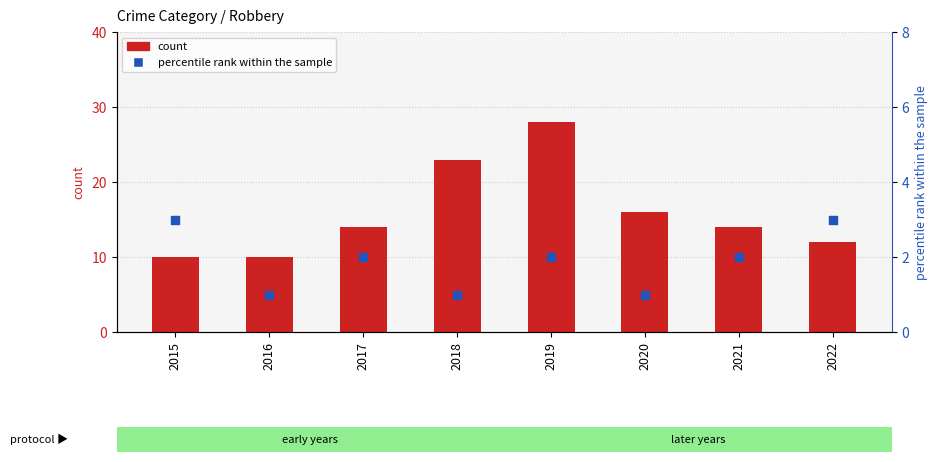

Which series has the largest Y range (max minus min)?

count